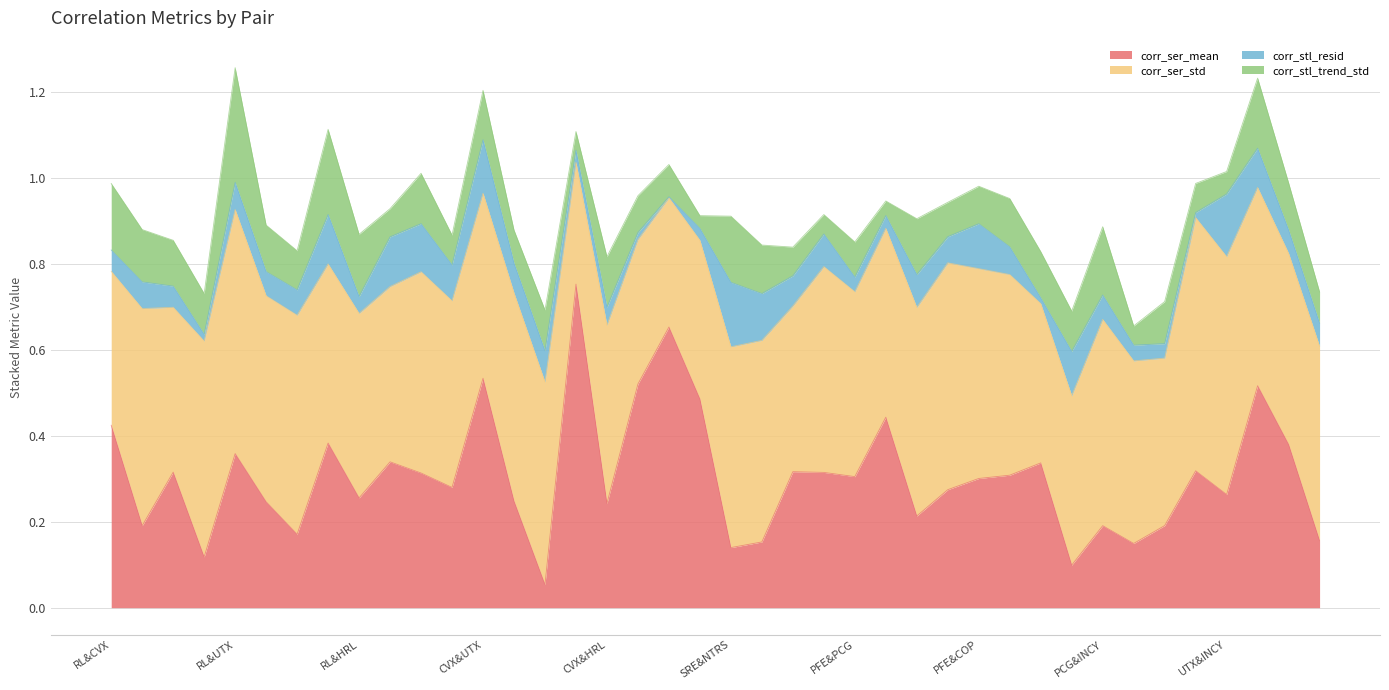

What is the difference between the maximum and second lowest values in the corr_stl_trend_std series?

0.2